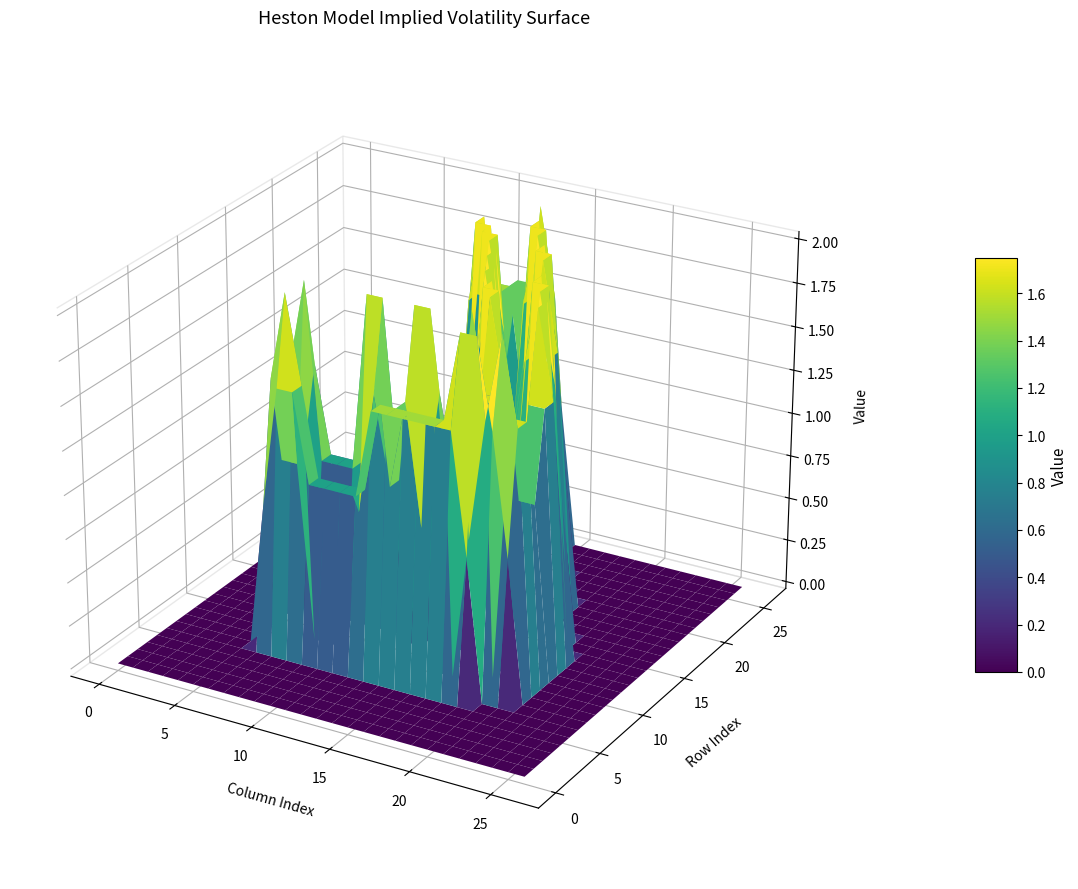

List the labels in order of row_10 value, smallest first.

0, 1, 2, 3, 4, 5, 13, 19, 22, 23, 24, 25, 26, 6, 12, 14, 8, 9, 10, 16, 20, 21, 7, 11, 15, 18, 17